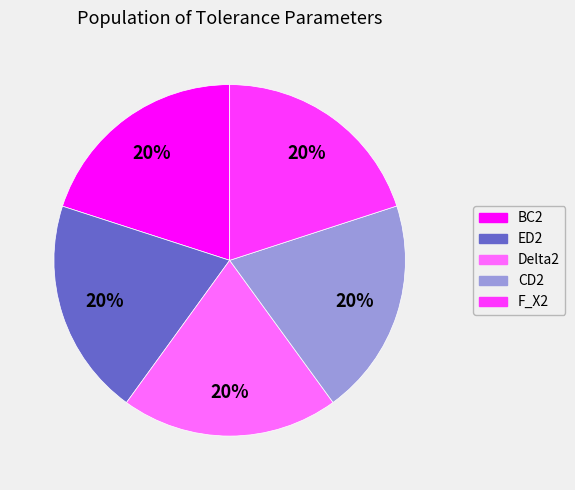

True or false: BC2 accounts for 20% of the total.

True